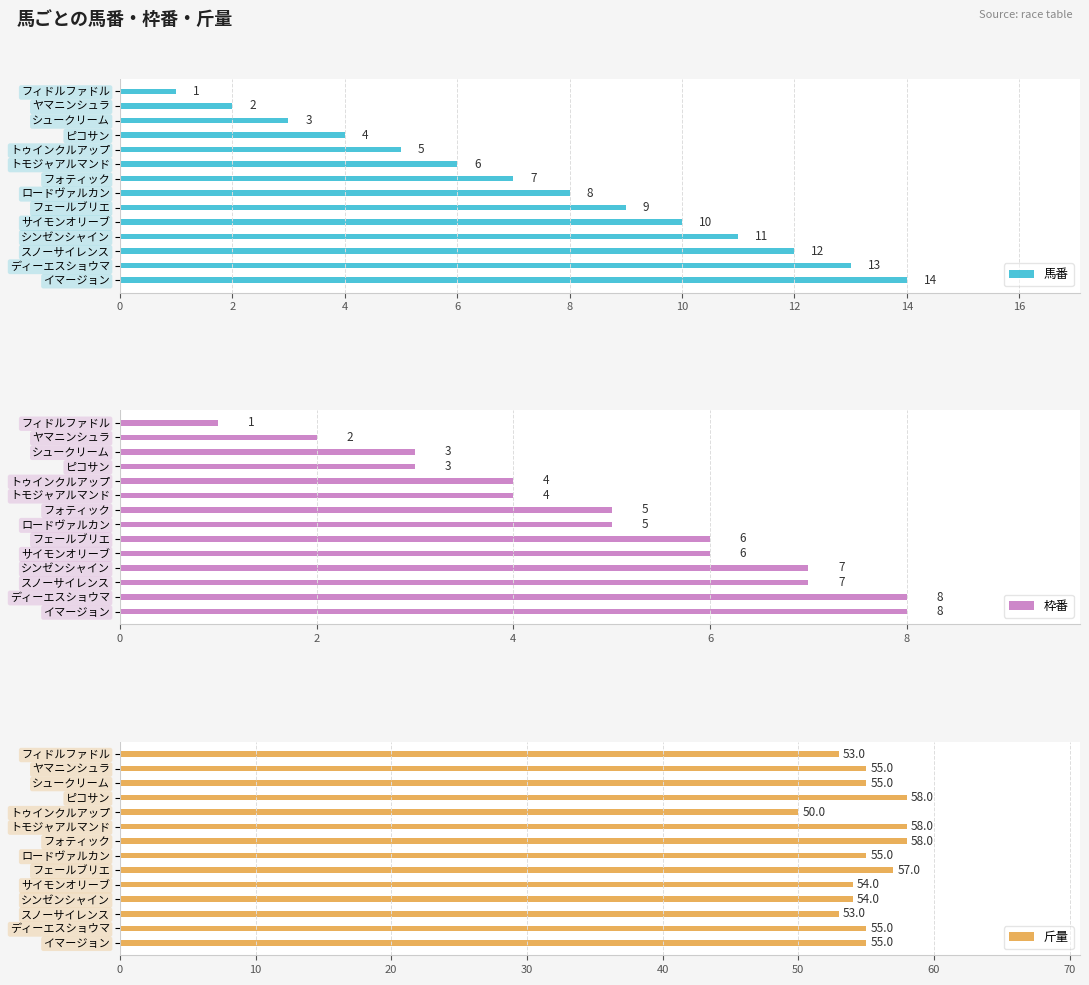

Is it true that 斤量 equals 37 at 18?

False